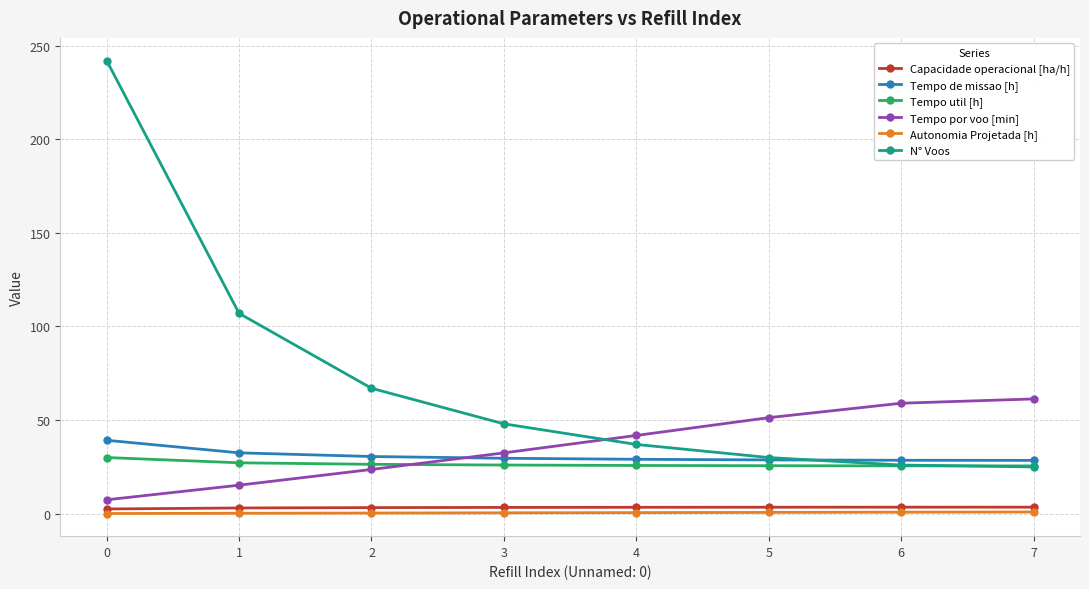

Is it true that Tempo de missao [h] equals 28.7 at 5?

True